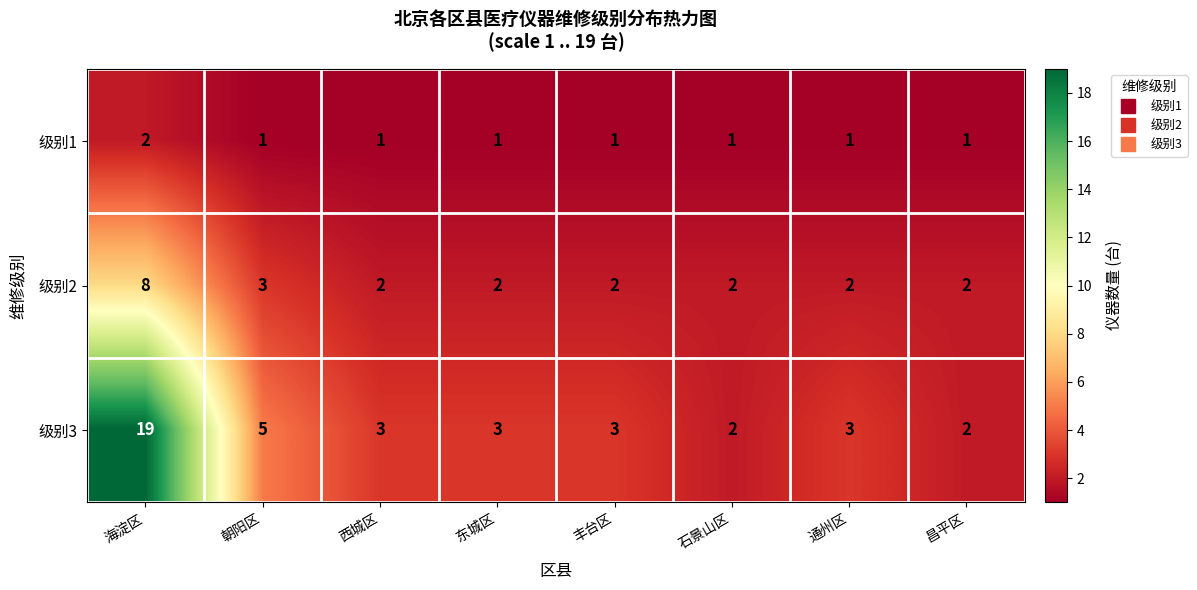

Which category has the highest value across all series?

海淀区